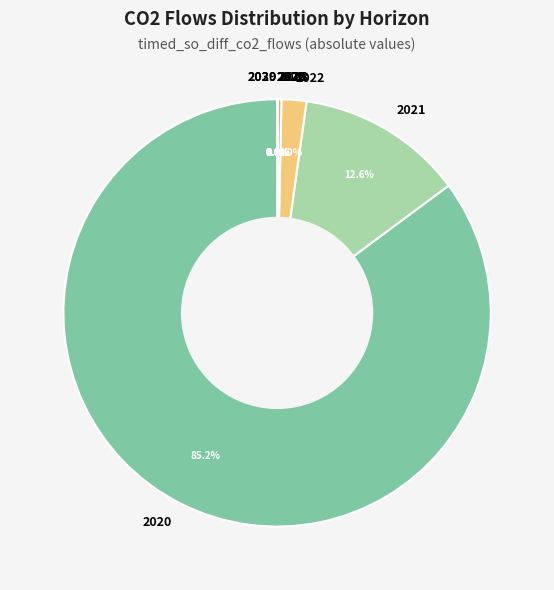

Count the number of slices in the pie.

11